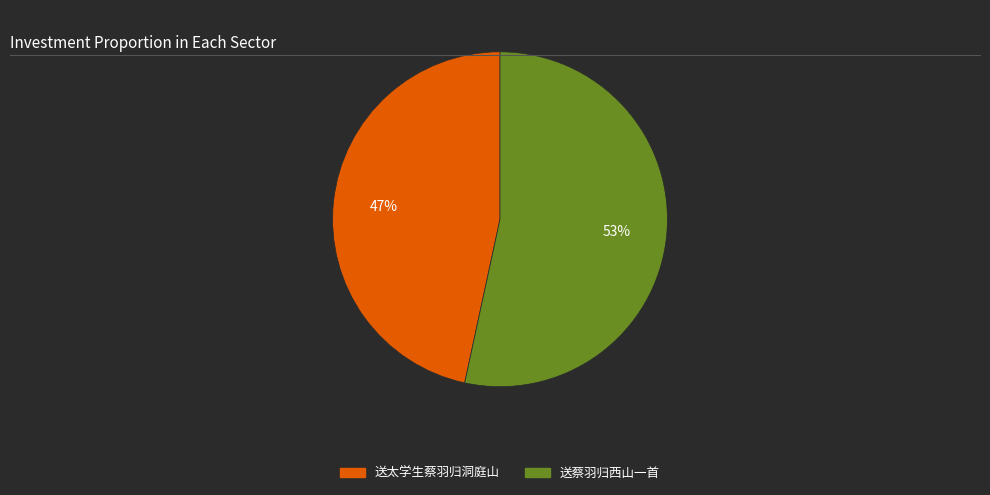

To the nearest percent, what portion does 送太学生蔡羽归洞庭山 represent?

47%